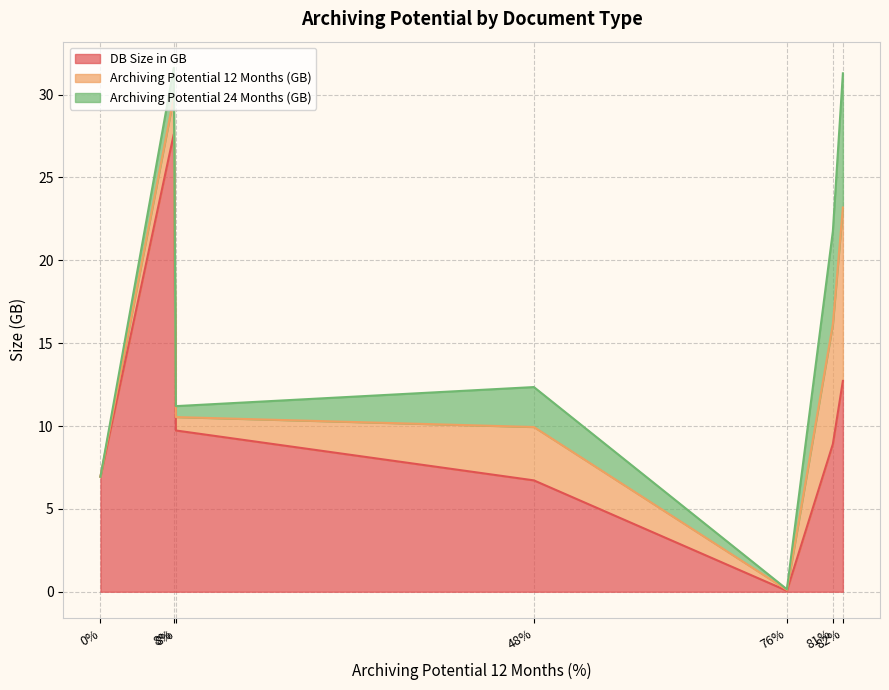

What are all the series names shown in the legend?

DB Size in GB, Archiving Potential 12 Months (GB), Archiving Potential 24 Months (GB)